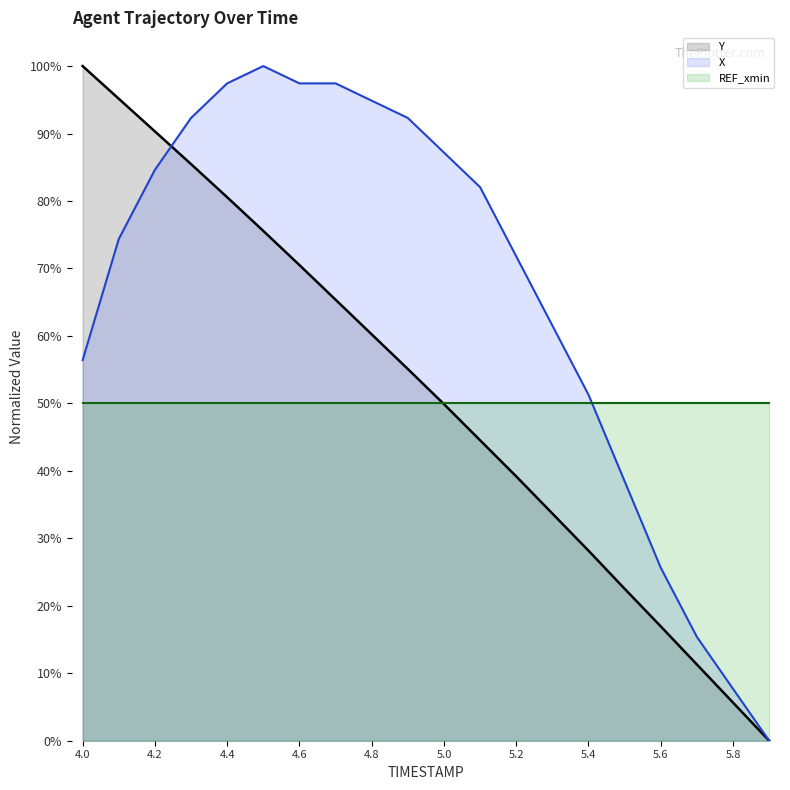

At which label does X first exceed 82?

4.2